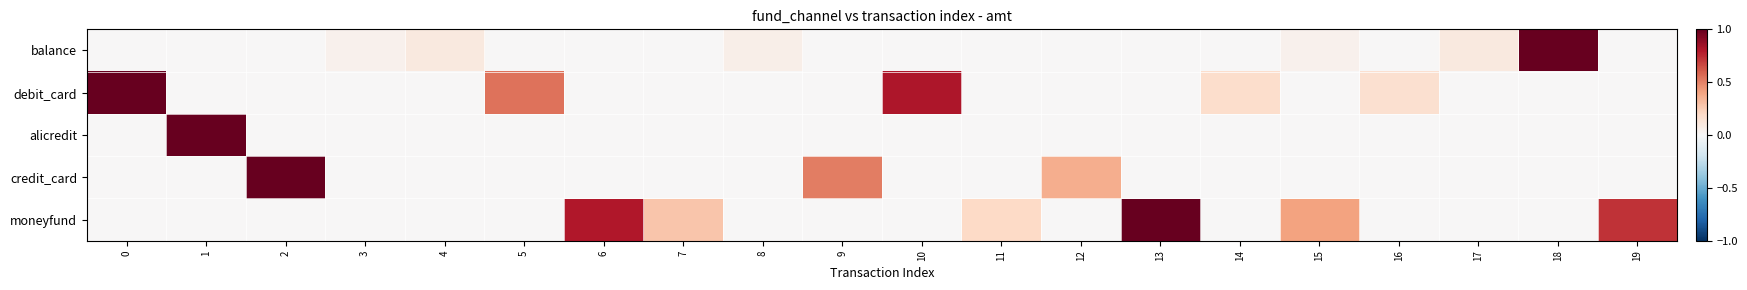

How many series are shown in this chart?

5